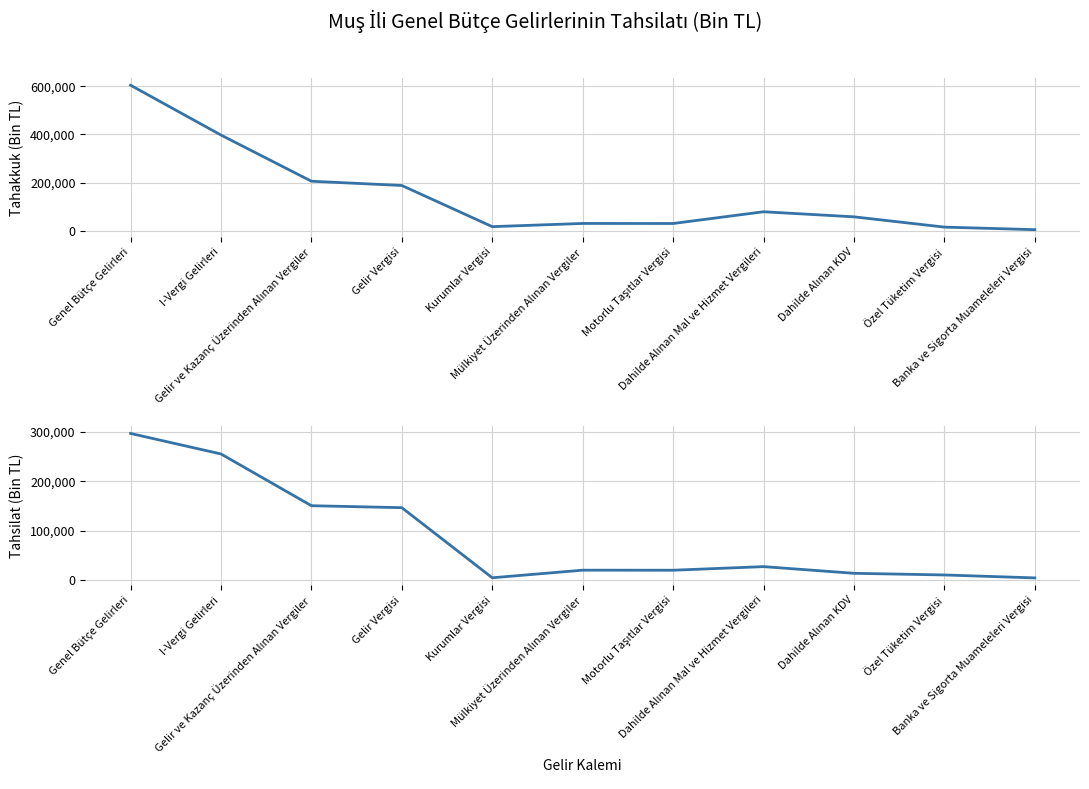

Rank the series by their average value, from lowest to highest.

Tahsilat, Tahakkuk